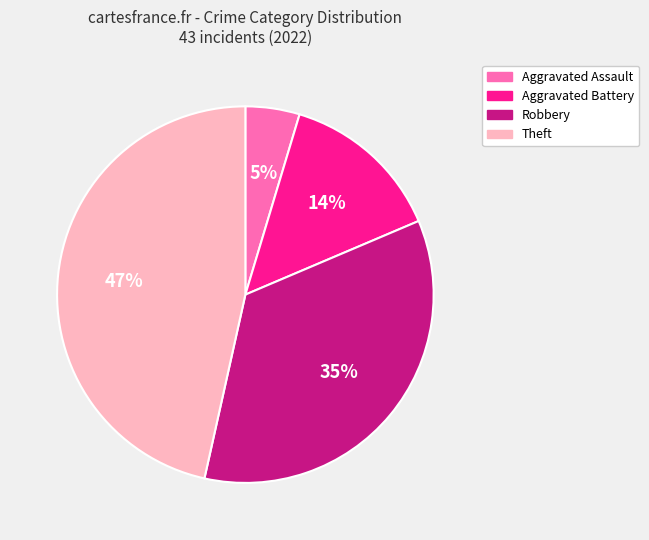

Count the number of slices in the pie.

4